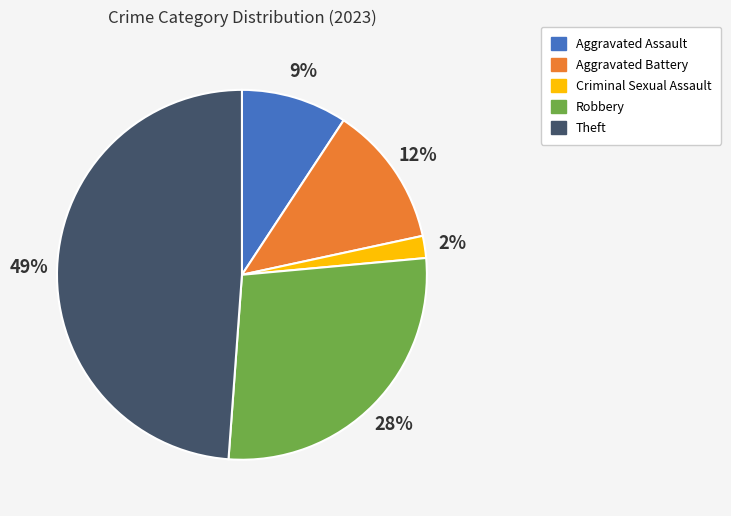

To the nearest percent, what percentage of the pie is Theft?

49%